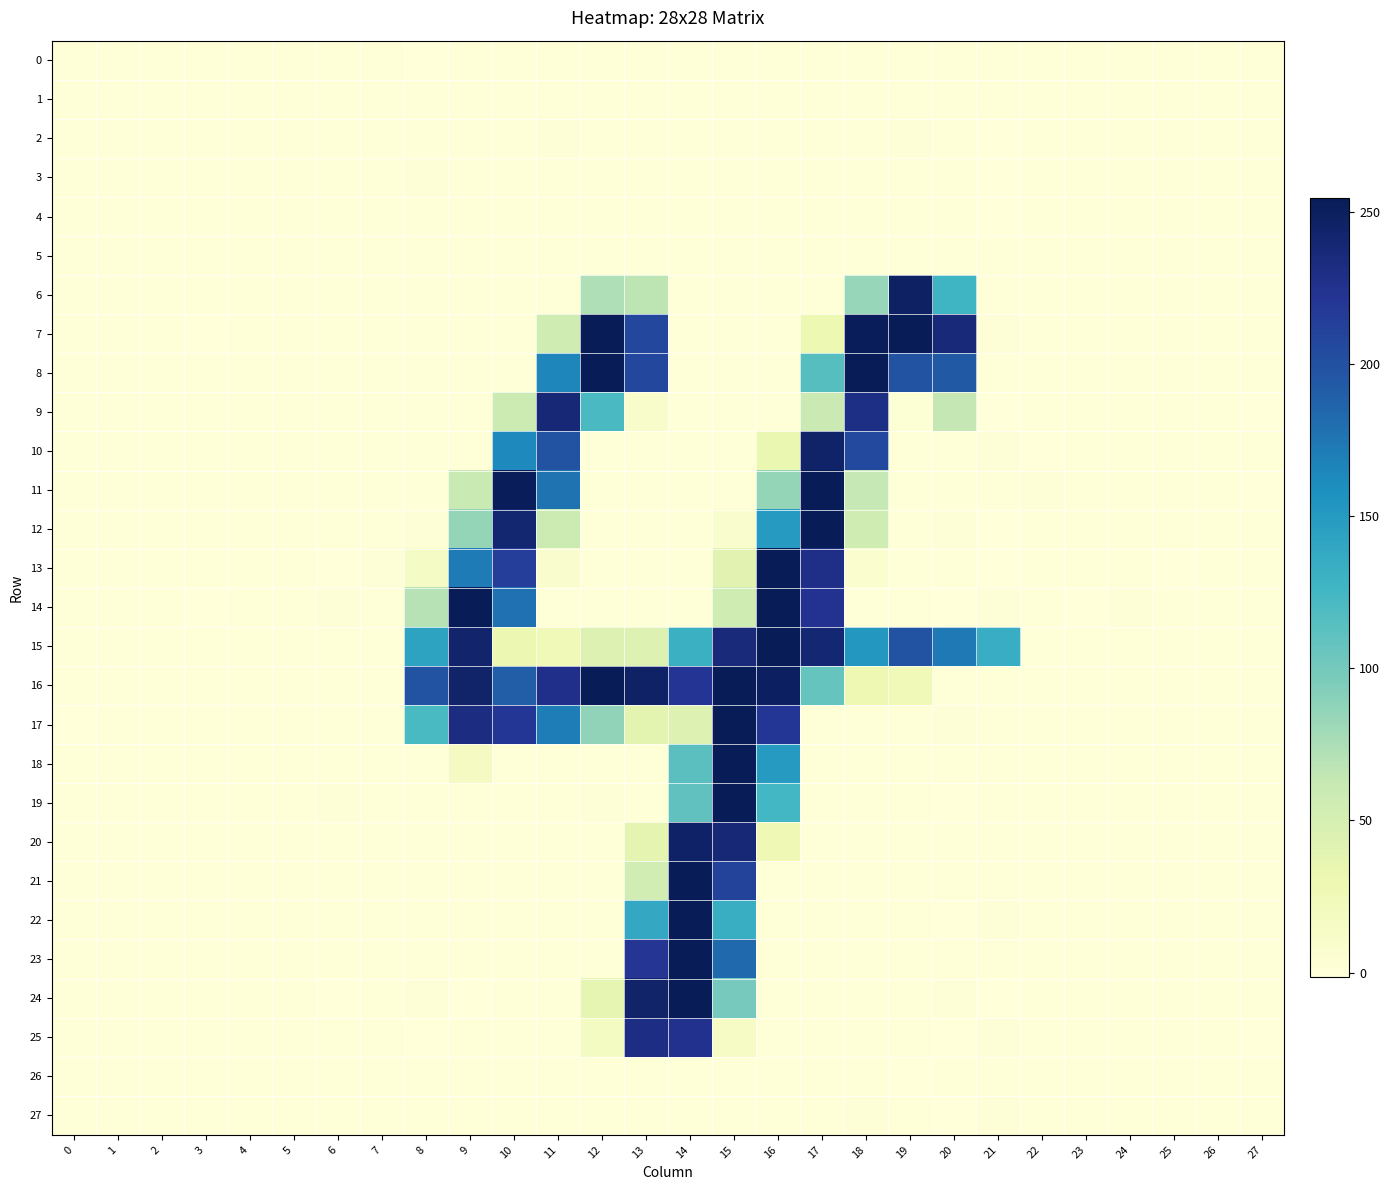

Reading left to right, what are all the values shown in this chart?

0: 0=-0.2	1=0.0	2=0.1	3=0.1	4=-0.1	5=-0.0	6=-0.2	7=0.2	8=-1.5	9=0.1	10=-0.2	11=0.5	12=0.2	13=0.3	14=-0.0	15=0.0	16=-0.0	17=-0.2	18=0.0	19=0.5	20=-0.3	21=0.5	22=-0.1	23=0.1	24=-0.1	25=-0.1	26=-0.1	27=0.2
1: 0=0.0	1=-0.0	2=-0.0	3=-0.0	4=0.0	5=0.0	6=0.0	7=-0.0	8=0.1	9=0.2	10=0.4	11=-0.1	12=-0.1	13=-0.2	14=0.3	15=-0.1	16=0.1	17=0.0	18=-0.2	19=-0.0	20=-0.3	21=-0.3	22=0.0	23=-0.0	24=0.0	25=0.0	26=0.0	27=-0.0
2: 0=0.0	1=-0.0	2=0.0	3=-0.0	4=-0.0	5=-0.0	6=0.0	7=-0.0	8=-0.0	9=0.2	10=0.2	11=0.5	12=-0.1	13=-0.1	14=0.4	15=-0.4	16=0.3	17=0.1	18=-0.2	19=0.7	20=-0.1	21=-0.5	22=0.0	23=-0.0	24=0.0	25=0.0	26=0.0	27=-0.0
3: 0=0.1	1=-0.0	2=-0.0	3=-0.1	4=0.0	5=0.0	6=0.1	7=-0.1	8=0.8	9=-0.0	10=-0.1	11=0.2	12=-0.2	13=-0.1	14=0.0	15=-0.0	16=-0.1	17=0.1	18=0.4	19=0.1	20=-0.2	21=-0.7	22=0.0	23=-0.1	24=0.1	25=0.1	26=0.1	27=-0.1
4: 0=0.1	1=-0.0	2=-0.0	3=-0.1	4=0.0	5=0.0	6=0.1	7=-0.1	8=0.4	9=0.0	10=0.1	11=0.3	12=-0.0	13=-0.1	14=-0.1	15=0.2	16=-0.1	17=0.3	18=-0.0	19=-0.2	20=-0.2	21=-1.0	22=0.0	23=-0.1	24=0.1	25=0.1	26=0.1	27=-0.1
5: 0=-0.0	1=0.0	2=0.0	3=0.0	4=-0.0	5=-0.0	6=-0.1	7=0.1	8=-0.4	9=0.5	10=0.0	11=-0.1	12=-0.4	13=0.1	14=-0.3	15=0.0	16=-0.2	17=-0.2	18=0.1	19=-0.2	20=0.0	21=0.3	22=-0.0	23=0.0	24=-0.0	25=-0.0	26=-0.0	27=0.1
6: 0=-0.0	1=-0.3	2=0.4	3=-0.0	4=-0.4	5=-0.2	6=-0.4	7=0.1	8=0.3	9=-0.4	10=0.0	11=0.1	12=73.2	13=66.9	14=-0.1	15=0.1	16=-0.1	17=0.4	18=83.9	19=247.6	20=128.4	21=-0.2	22=0.2	23=-0.2	24=-0.2	25=-0.1	26=-0.3	27=-0.1
7: 0=0.4	1=-0.3	2=-0.3	3=-0.5	4=0.3	5=0.0	6=0.5	7=-0.2	8=-0.3	9=0.2	10=-0.1	11=56.1	12=253.8	13=206.6	14=-0.2	15=0.0	16=0.2	17=29.9	18=253.0	19=254.1	20=236.4	21=0.6	22=-0.0	23=-0.0	24=0.2	25=0.1	26=0.2	27=-0.4
8: 0=-0.3	1=0.0	2=-0.1	3=-0.1	4=0.2	5=-0.4	6=-0.2	7=0.2	8=0.4	9=0.2	10=0.1	11=164.9	12=253.6	13=206.7	14=-0.0	15=0.3	16=0.1	17=114.9	18=254.2	19=197.9	20=193.7	21=-0.2	22=0.5	23=0.1	24=0.1	25=-0.1	26=0.1	27=-0.0
9: 0=-0.1	1=-0.2	2=0.0	3=-0.3	4=-0.3	5=-0.2	6=-0.4	7=0.3	8=0.4	9=-0.1	10=57.9	11=237.5	12=120.8	13=9.9	14=-0.3	15=0.0	16=0.1	17=59.4	18=229.6	19=3.0	20=64.2	21=-0.6	22=0.2	23=-0.4	24=0.2	25=-0.4	26=0.1	27=-0.5
10: 0=0.2	1=0.1	2=0.0	3=-0.3	4=-0.3	5=0.2	6=-0.2	7=-0.1	8=-0.1	9=0.1	10=163.3	11=197.9	12=0.4	13=0.1	14=-0.1	15=-0.4	16=33.3	17=245.3	18=205.9	19=-0.1	20=0.4	21=0.6	22=-0.7	23=-0.1	24=-0.1	25=0.2	26=0.3	27=0.3
11: 0=0.4	1=0.2	2=-0.3	3=-0.1	4=0.5	5=0.0	6=0.1	7=-0.3	8=0.0	9=60.4	10=252.8	11=176.9	12=-0.0	13=0.0	14=-0.2	15=0.0	16=85.1	17=253.8	18=63.1	19=0.2	20=-0.4	21=0.0	22=0.6	23=0.1	24=0.5	25=0.2	26=0.2	27=-0.5
12: 0=0.2	1=0.1	2=0.1	3=-0.0	4=0.2	5=0.3	6=-0.3	7=0.2	8=0.6	9=84.9	10=240.9	11=58.4	12=-0.1	13=-0.1	14=-0.0	15=9.2	16=150.0	17=253.9	18=56.1	19=0.2	20=0.6	21=-0.6	22=-0.3	23=0.3	24=-0.2	25=-0.2	26=-0.1	27=0.2
13: 0=-0.4	1=-0.0	2=0.4	3=0.2	4=-0.1	5=0.0	6=-0.8	7=0.6	8=14.9	9=172.1	10=214.0	11=9.2	12=-0.1	13=-0.2	14=0.2	15=39.9	16=254.1	17=228.2	18=6.8	19=0.0	20=0.2	21=-0.6	22=0.1	23=0.1	24=-0.3	25=-0.5	26=-0.4	27=0.0
14: 0=0.0	1=-0.0	2=-0.1	3=-0.5	4=-0.1	5=0.1	6=0.6	7=-0.5	8=70.0	9=254.1	10=178.1	11=0.3	12=0.0	13=0.2	14=-0.4	15=55.9	16=253.6	17=224.0	18=0.1	19=0.1	20=-0.5	21=0.8	22=0.2	23=-0.5	24=0.5	25=0.5	26=0.1	27=-0.4
15: 0=-0.1	1=0.3	2=0.0	3=0.4	4=0.1	5=0.3	6=-0.1	7=-0.1	8=143.1	9=242.8	10=30.8	11=25.3	12=43.7	13=44.1	14=131.0	15=234.9	16=253.7	17=239.9	18=152.7	19=197.8	20=172.8	21=134.3	22=-0.2	23=0.2	24=-0.2	25=-0.4	26=0.0	27=-0.3
16: 0=0.3	1=0.0	2=0.1	3=-0.1	4=0.4	5=0.4	6=0.3	7=-0.1	8=197.5	9=244.1	10=190.9	11=226.9	12=253.9	13=246.7	14=222.1	15=254.4	16=248.7	17=107.0	18=29.0	19=25.2	20=0.3	21=0.2	22=-0.0	23=0.1	24=-0.2	25=0.2	26=0.3	27=-0.3
17: 0=-0.5	1=-0.0	2=-0.4	3=0.1	4=0.2	5=-0.0	6=-0.0	7=0.4	8=122.1	9=231.7	10=220.2	11=170.8	12=87.1	13=39.0	14=44.6	15=253.8	16=220.1	17=0.3	18=-0.1	19=0.1	20=0.6	21=0.1	22=-0.1	23=0.4	24=-0.1	25=-0.3	26=0.0	27=0.2
18: 0=0.0	1=-0.3	2=0.3	3=-0.1	4=0.2	5=-0.1	6=0.5	7=-0.2	8=0.5	9=17.8	10=-0.1	11=0.1	12=0.0	13=0.2	14=113.0	15=253.9	16=149.6	17=-0.1	18=-0.2	19=-0.2	20=0.5	21=0.5	22=0.2	23=-0.3	24=-0.1	25=0.2	26=0.3	27=-0.2
19: 0=0.1	1=-0.2	2=0.2	3=-0.2	4=0.3	5=-0.1	6=0.6	7=-0.2	8=-0.3	9=0.4	10=-0.3	11=0.2	12=0.6	13=-0.1	14=110.0	15=254.2	16=124.6	17=0.3	18=0.1	19=0.3	20=-0.7	21=-0.0	22=0.1	23=-0.1	24=-0.1	25=0.3	26=0.4	27=-0.0
20: 0=-0.0	1=-0.0	2=0.1	3=-0.3	4=-0.1	5=-0.2	6=-0.1	7=0.2	8=0.0	9=0.2	10=-0.2	11=0.2	12=-0.1	13=37.3	14=245.6	15=237.9	16=27.0	17=-0.0	18=0.1	19=0.3	20=-0.4	21=0.4	22=-0.0	23=-0.0	24=0.1	25=-0.1	26=-0.3	27=0.4
21: 0=0.0	1=0.0	2=0.0	3=-0.4	4=-0.1	5=-0.1	6=-0.1	7=0.1	8=0.3	9=0.1	10=-0.2	11=0.0	12=-0.2	13=53.8	14=254.1	15=209.7	16=0.5	17=0.0	18=0.1	19=-0.3	20=0.2	21=-0.4	22=-0.0	23=-0.0	24=0.2	25=-0.1	26=-0.3	27=0.4
22: 0=0.2	1=-0.0	2=-0.0	3=-0.2	4=-0.1	5=-0.0	6=0.0	7=-0.2	8=-0.4	9=0.1	10=-0.0	11=0.3	12=0.0	13=138.0	14=253.9	15=133.0	16=0.0	17=0.2	18=-0.1	19=0.1	20=-0.7	21=0.7	22=0.2	23=-0.2	24=0.3	25=0.1	26=-0.1	27=-0.3
23: 0=-0.4	1=0.2	2=-0.3	3=0.2	4=0.1	5=-0.2	6=-0.2	7=-0.1	8=0.0	9=-0.2	10=-0.0	11=0.3	12=0.1	13=220.6	14=254.0	15=182.8	16=-0.2	17=-0.3	18=-0.2	19=-0.0	20=0.1	21=0.2	22=-0.2	23=0.4	24=-0.0	25=0.2	26=-0.0	27=0.5
24: 0=-0.4	1=0.1	2=0.0	3=0.4	4=-0.1	5=-0.1	6=-0.8	7=0.3	8=0.7	9=-0.6	10=0.1	11=0.2	12=36.4	13=243.6	14=254.0	15=99.0	16=0.3	17=0.1	18=0.3	19=-0.3	20=0.9	21=-1.2	22=-0.1	23=0.3	24=-0.3	25=-0.3	26=-0.3	27=0.3
25: 0=0.2	1=-0.0	2=0.0	3=0.2	4=-0.1	5=0.1	6=-0.1	7=-0.4	8=-0.7	9=0.3	10=-0.0	11=-0.2	12=17.4	13=230.9	14=224.5	15=14.0	16=0.3	17=0.1	18=0.4	19=-0.2	20=-0.5	21=0.9	22=0.4	23=-0.3	24=0.1	25=0.1	26=0.0	27=-1.0
26: 0=0.0	1=-0.0	2=-0.0	3=-0.0	4=0.0	5=0.0	6=0.0	7=-0.0	8=0.1	9=0.2	10=0.4	11=-0.0	12=0.5	13=-0.2	14=0.3	15=-0.2	16=-0.3	17=0.3	18=0.1	19=-0.6	20=0.3	21=0.0	22=0.0	23=-0.0	24=0.0	25=0.0	26=0.0	27=-0.0
27: 0=-0.1	1=0.0	2=0.0	3=0.1	4=-0.1	5=-0.0	6=-0.2	7=0.2	8=-0.4	9=0.2	10=0.1	11=-0.4	12=0.2	13=0.3	14=-0.2	15=-0.0	16=-0.1	17=0.3	18=0.5	19=0.2	20=-0.7	21=0.9	22=-0.1	23=0.1	24=-0.1	25=-0.1	26=-0.1	27=0.2